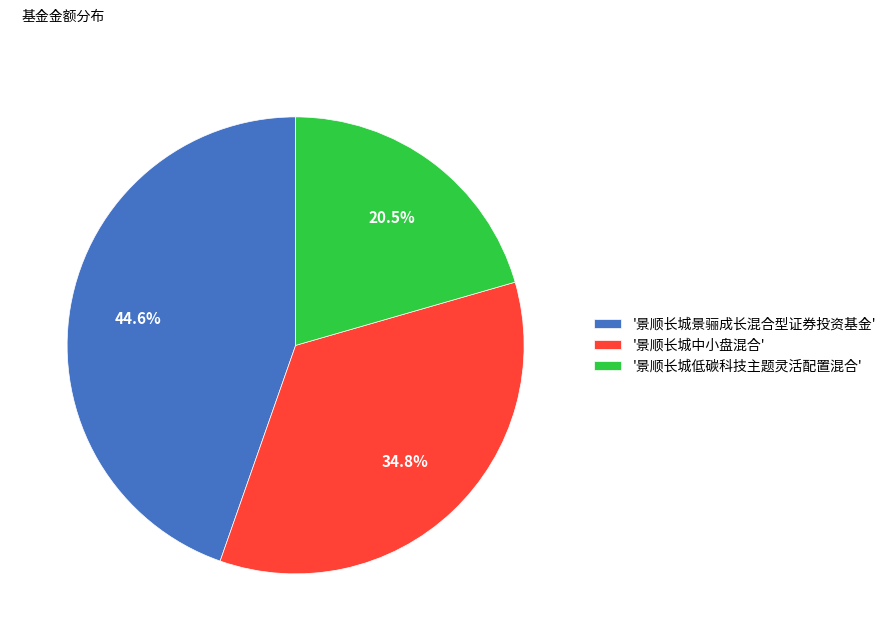

Does any single category account for the majority?

No